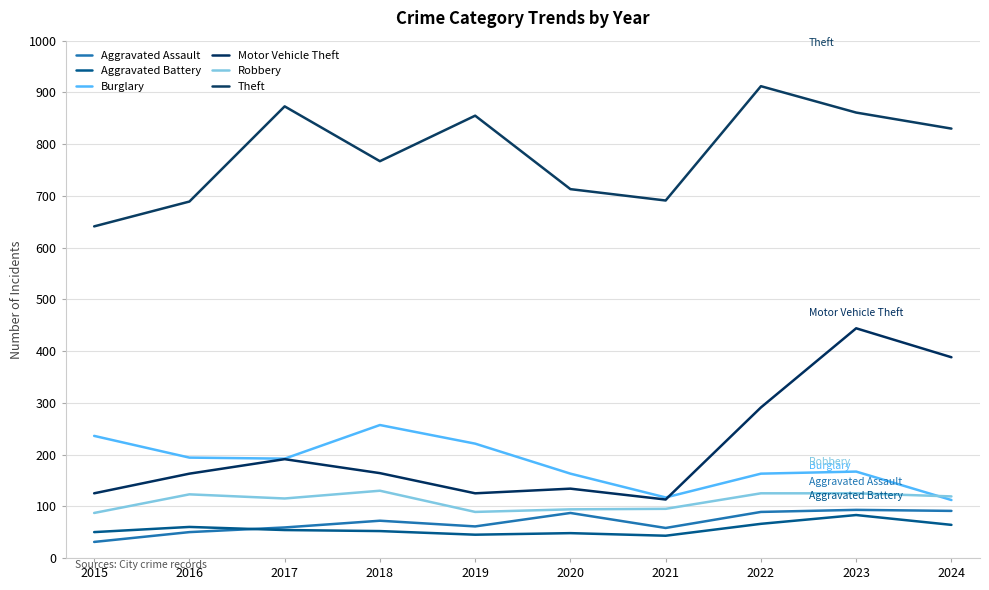

What are all the series names shown in the legend?

Aggravated Assault, Aggravated Battery, Burglary, Motor Vehicle Theft, Robbery, Theft